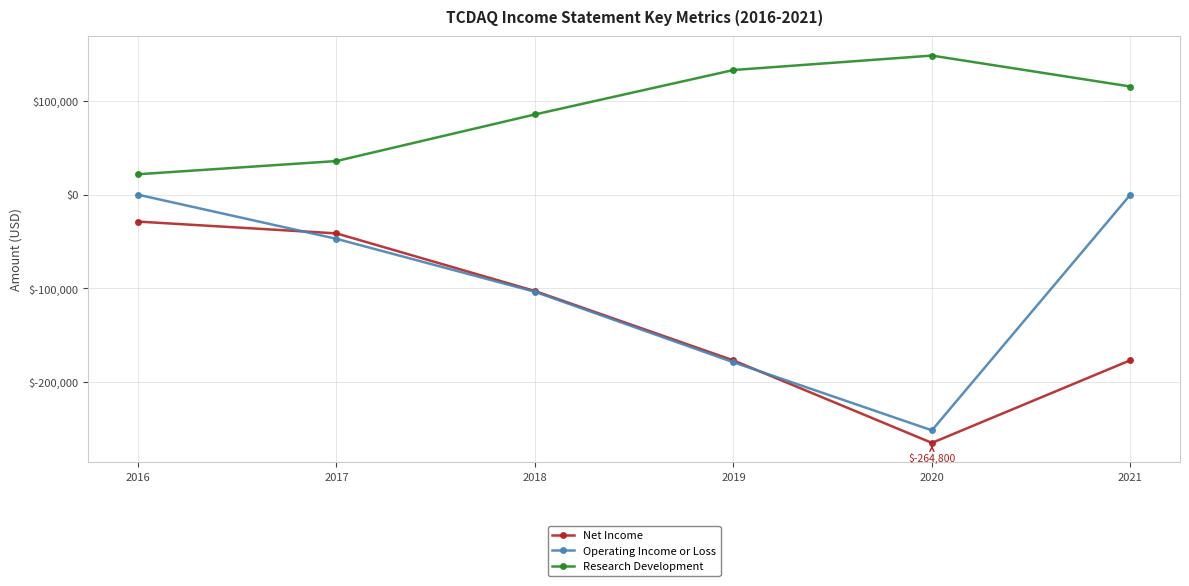

Rank the series by their maximum value, from lowest to highest.

Net Income, Operating Income or Loss, Research Development